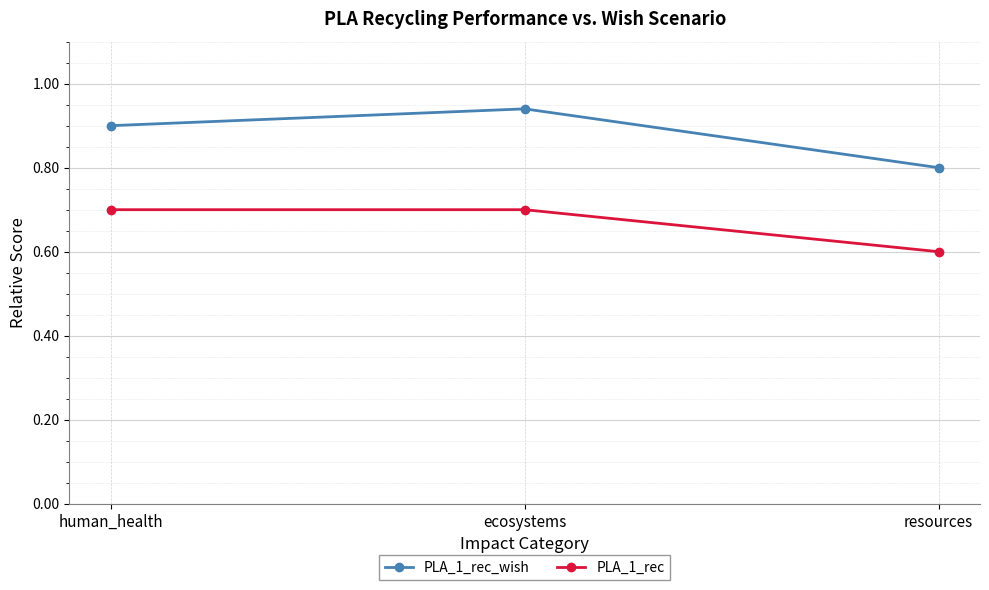

True or false: PLA_1_rec_wish has a value of 1.7 at ecosystems.

False